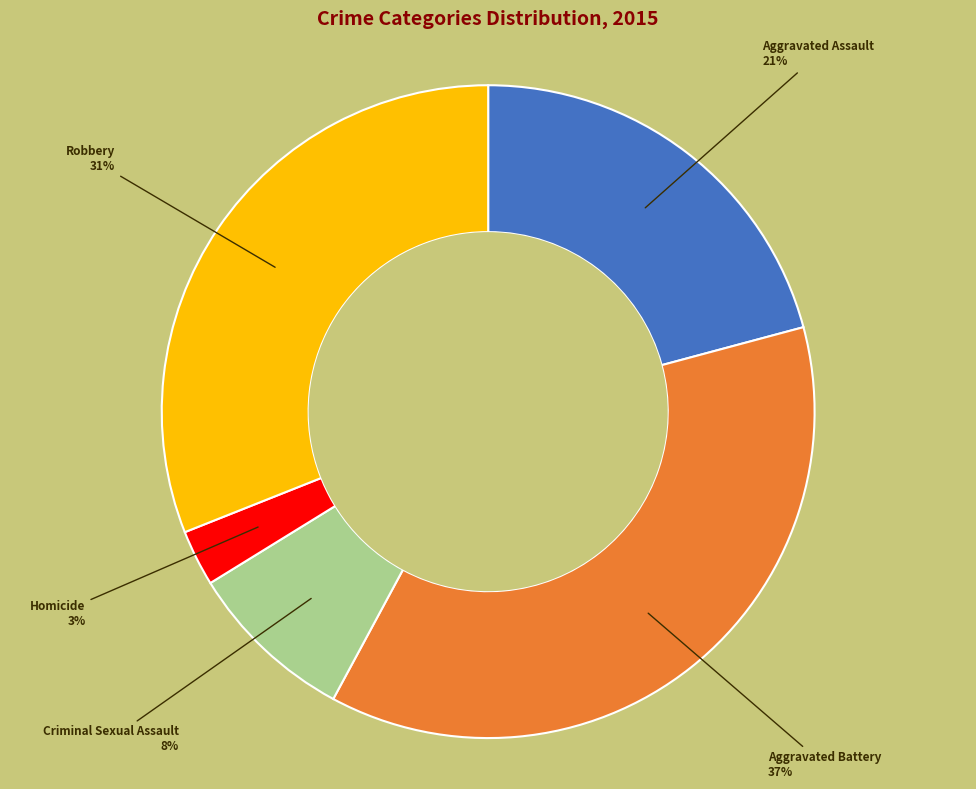

Is there a majority slice in this chart?

No